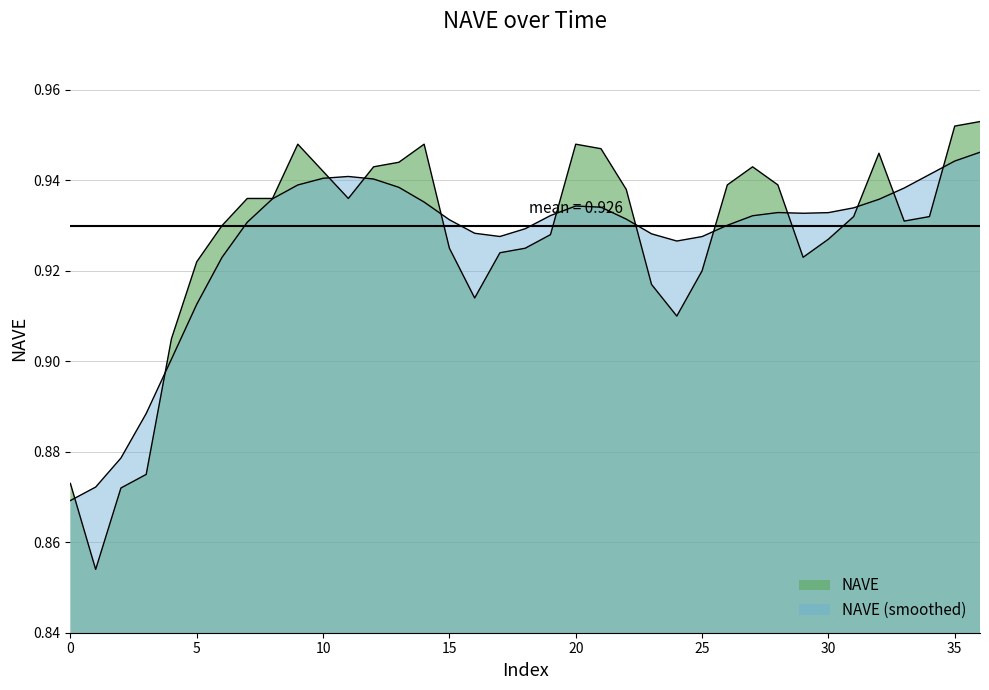

What is the value of the 20th point from the left?

0.9